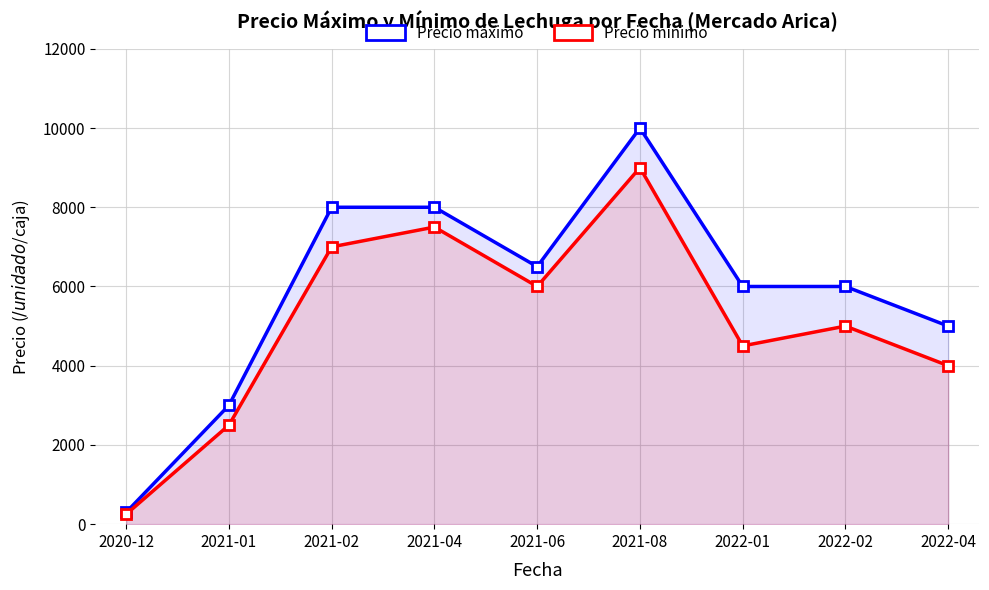

True or false: Precio mínimo and Precio máximo intersect in this chart.

False